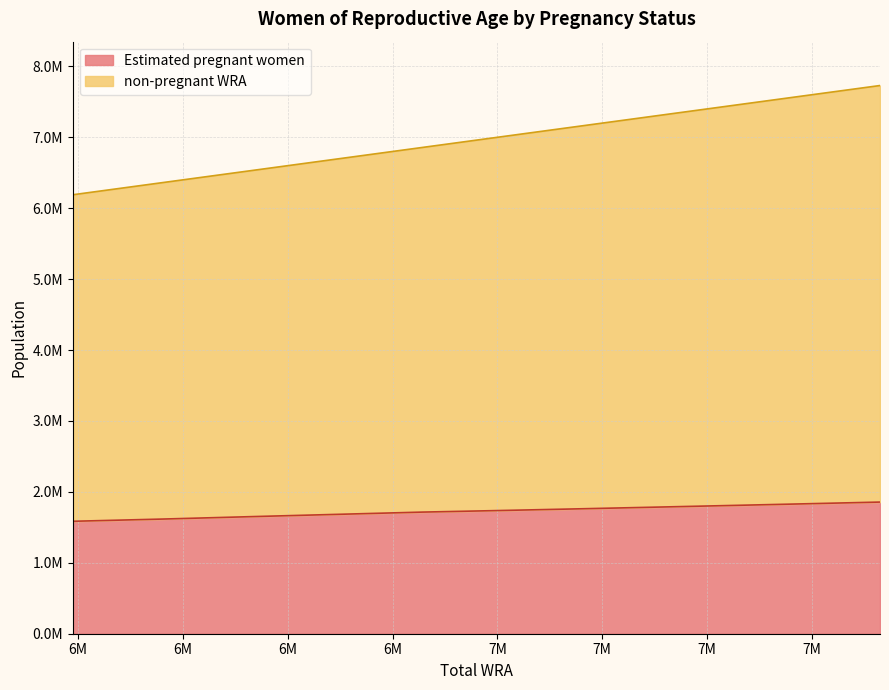

What are all the series names shown in the legend?

Estimated pregnant women, non-pregnant WRA